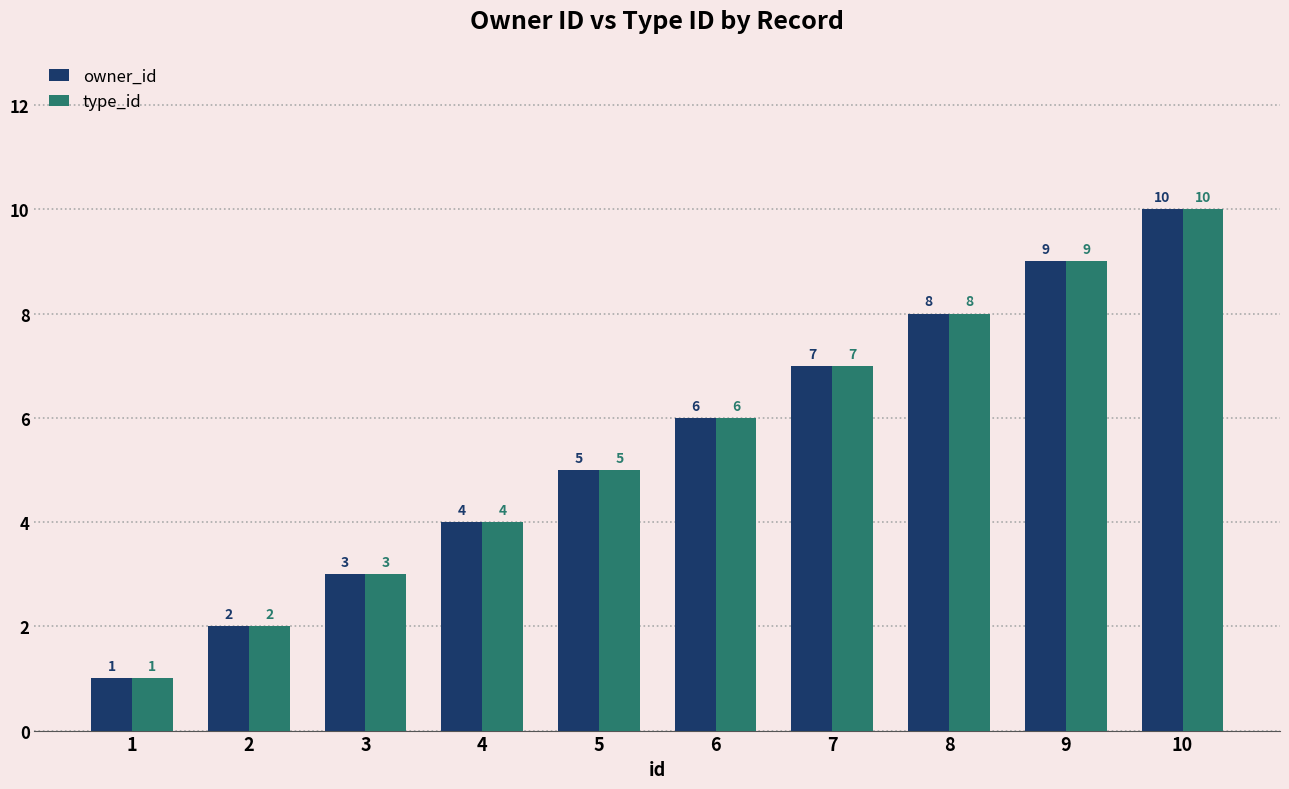

How many type_id values are between 3 and 8?

6